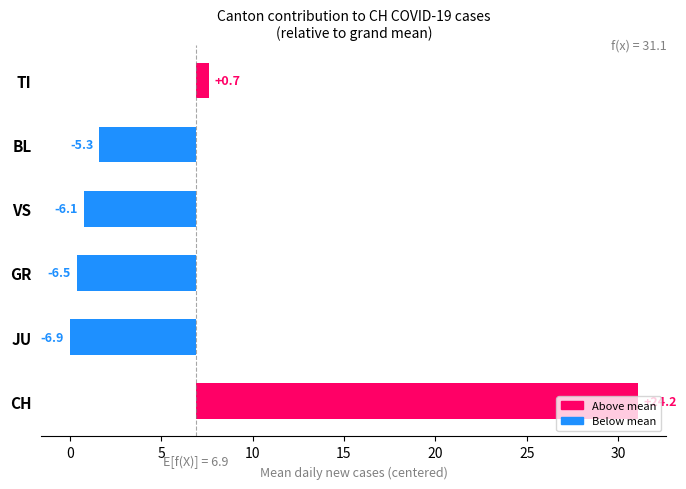

Reading right to left, list all the values displayed in this chart.

0.7	-5.3	-6.1	-6.5	-6.9	24.2